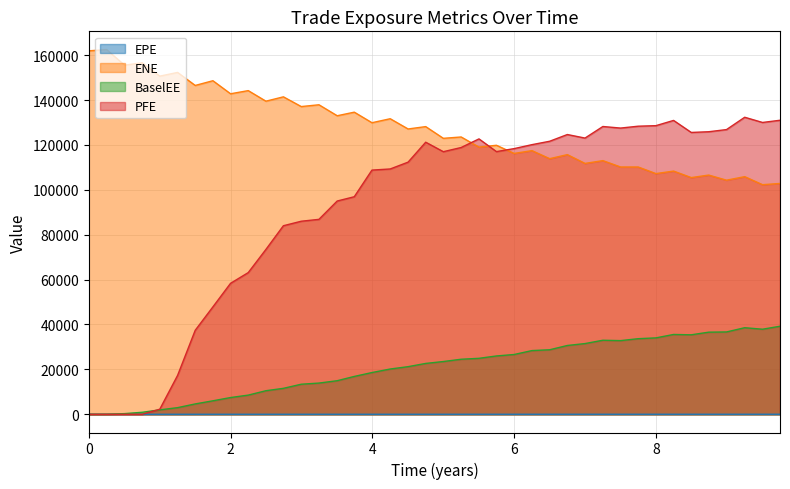

Reading left to right, what are all the values shown in this chart?

EPE: 0.0	0.3	0.5	0.8	1.0	1.3	1.5	1.8	2.0	2.2	2.5	2.7	3.0	3.2	3.5	3.7	4.0	4.3	4.5	4.8	5.0	5.3	5.5	5.8	6.0	6.3	6.5	6.8	7.0	7.3	7.5	7.8	8.0	8.2	8.5	8.7	9.0	9.3	9.5	9.8
ENE: 161927.0	162489.0	155523.0	156616.0	150648.0	152299.0	146504.0	148607.0	142797.0	144200.0	139493.0	141431.0	137096.0	137894.0	133005.0	134597.0	129900.0	131674.0	127113.0	128164.0	122946.0	123545.0	119042.0	119847.0	116219.0	117459.0	113880.0	115684.0	111771.0	113011.0	110176.0	110171.0	107232.0	108353.0	105455.0	106572.0	104299.0	105870.0	102289.0	102842.0
BaselEE: 0.0	21.0	288.6	883.3	1959.2	2949.6	4609.8	5999.6	7450.8	8536.2	10491.4	11552.9	13388.9	13900.1	14951.2	16857.9	18590.7	20163.8	21208.4	22653.8	23496.8	24517.0	24930.1	25980.7	26631.4	28379.7	28740.5	30647.0	31500.1	32981.3	32813.9	33674.7	34033.7	35557.1	35406.2	36578.4	36677.8	38566.8	37894.5	39220.8
PFE: 0.0	0.0	0.0	0.0	2253.6	17315.3	37418.1	47840.2	58349.7	63119.2	73444.7	84002.4	86007.2	86845.2	95009.9	96925.4	108792.0	109293.0	112329.0	121218.0	116991.0	118854.0	122690.0	117030.0	118359.0	120127.0	121640.0	124634.0	123059.0	128213.0	127513.0	128347.0	128589.0	130921.0	125563.0	125881.0	126838.0	132330.0	130013.0	130996.0